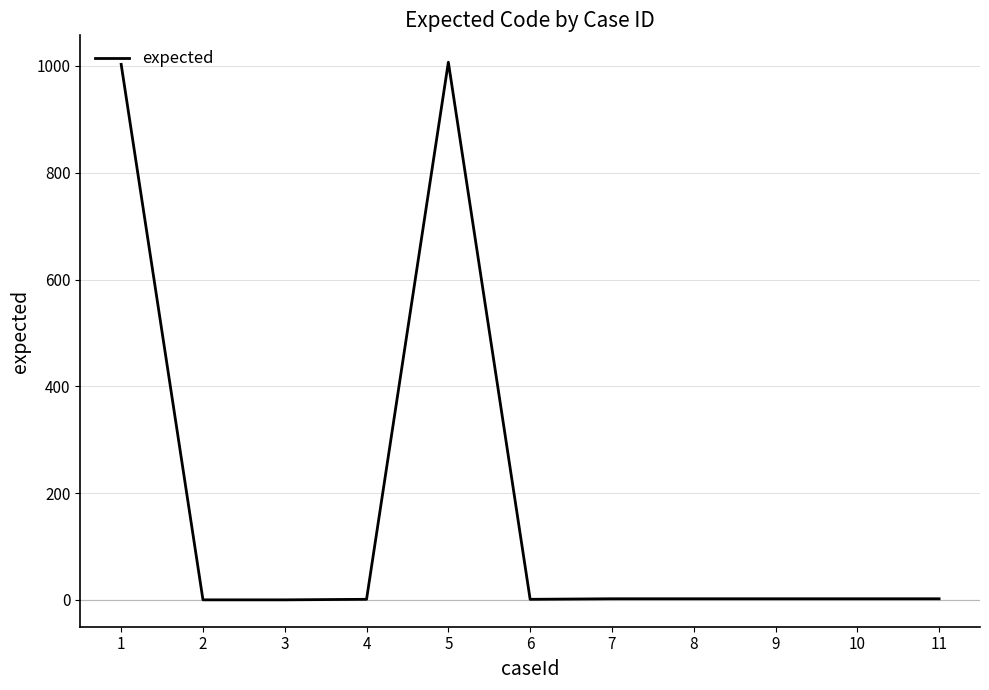

The value at 2 is 366. True or false?

False